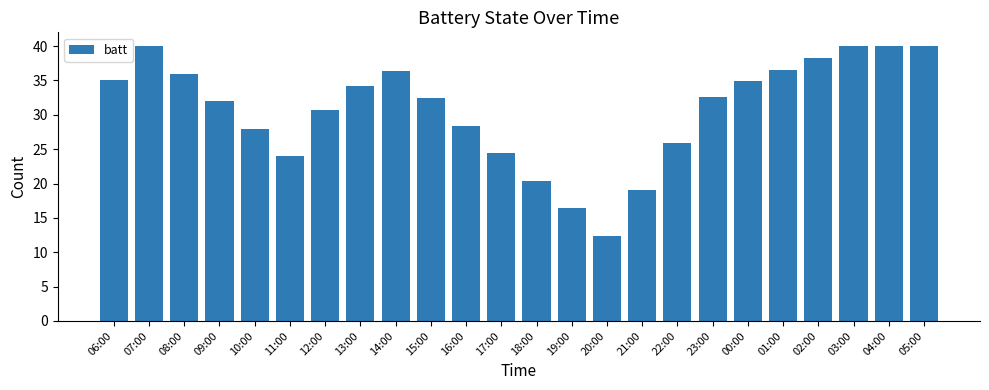

Is it true that the value at 06:00 is 47.2?

False